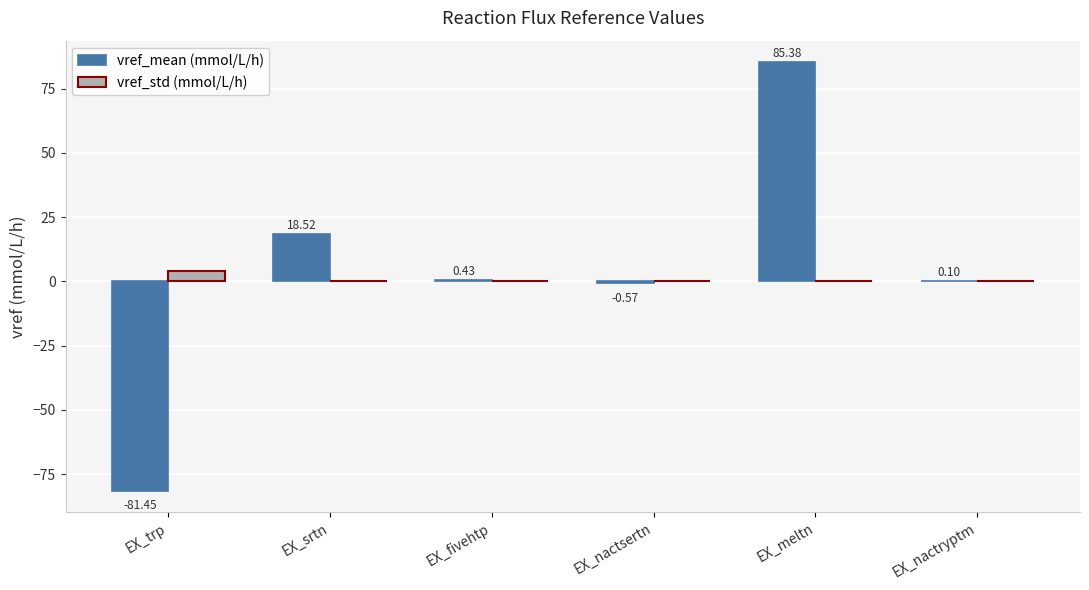

What is the sum of all vref_mean (mmol/L/h) values?

22.4